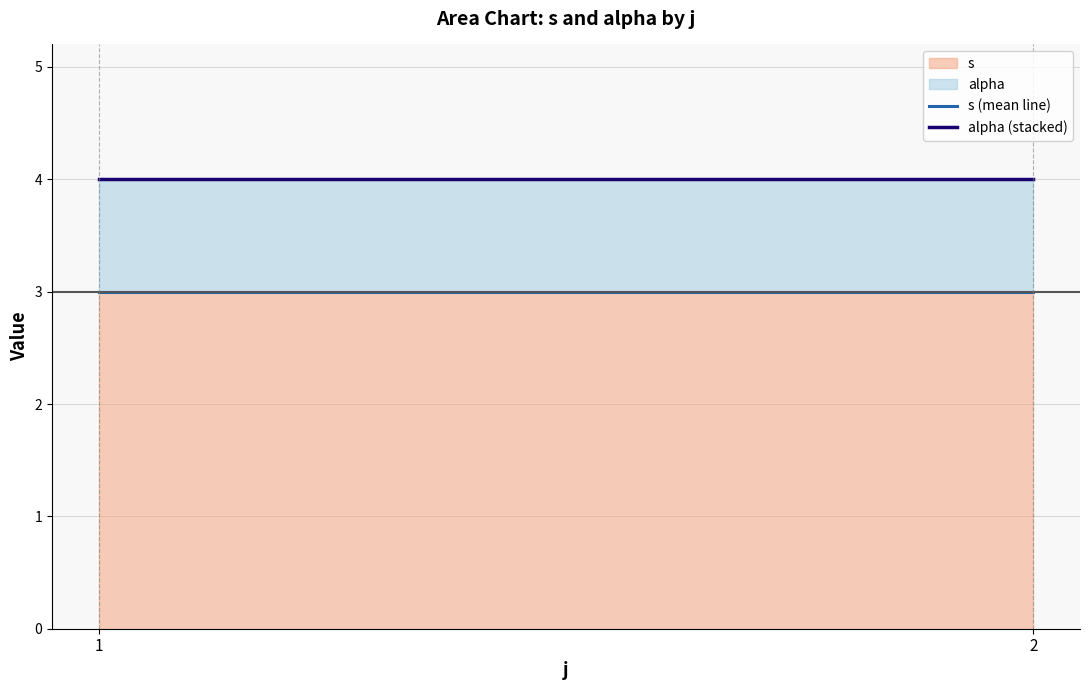

What is the value of the alpha (stacked) point at the 2nd from the left?

4